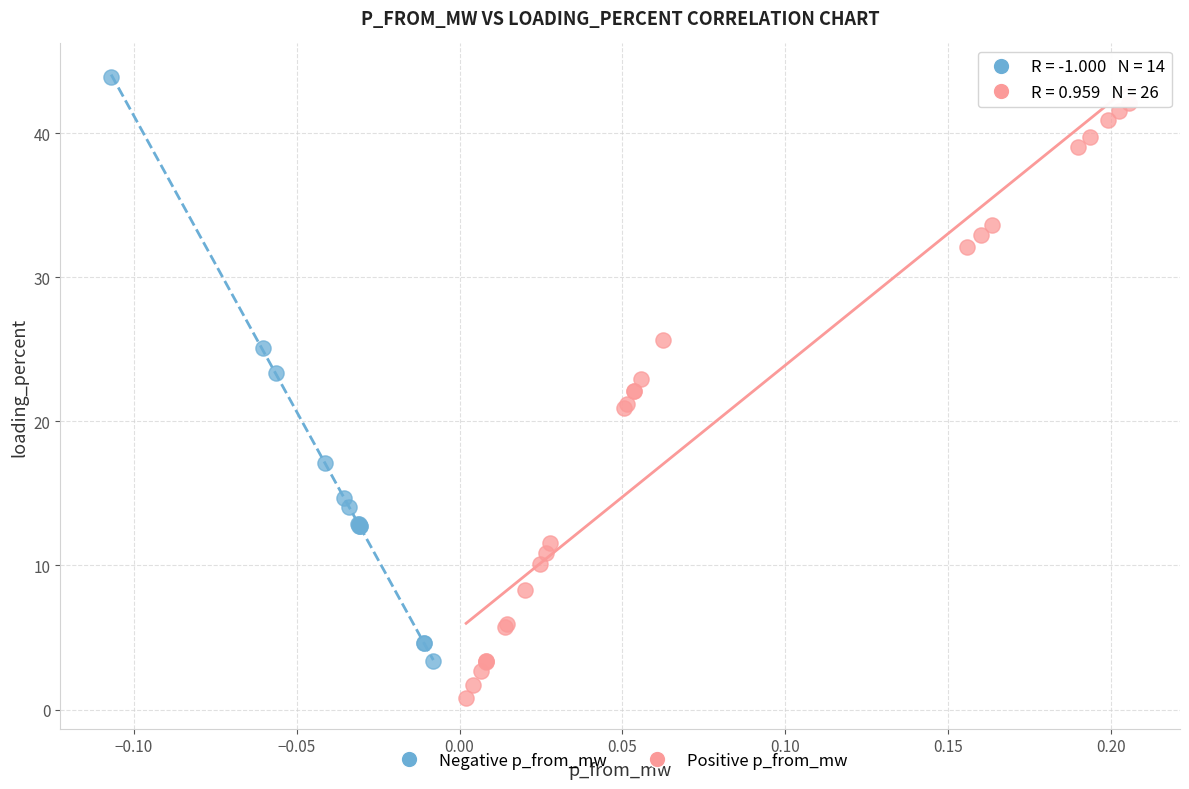

Which series reaches the minimum Y coordinate?

Positive p_from_mw